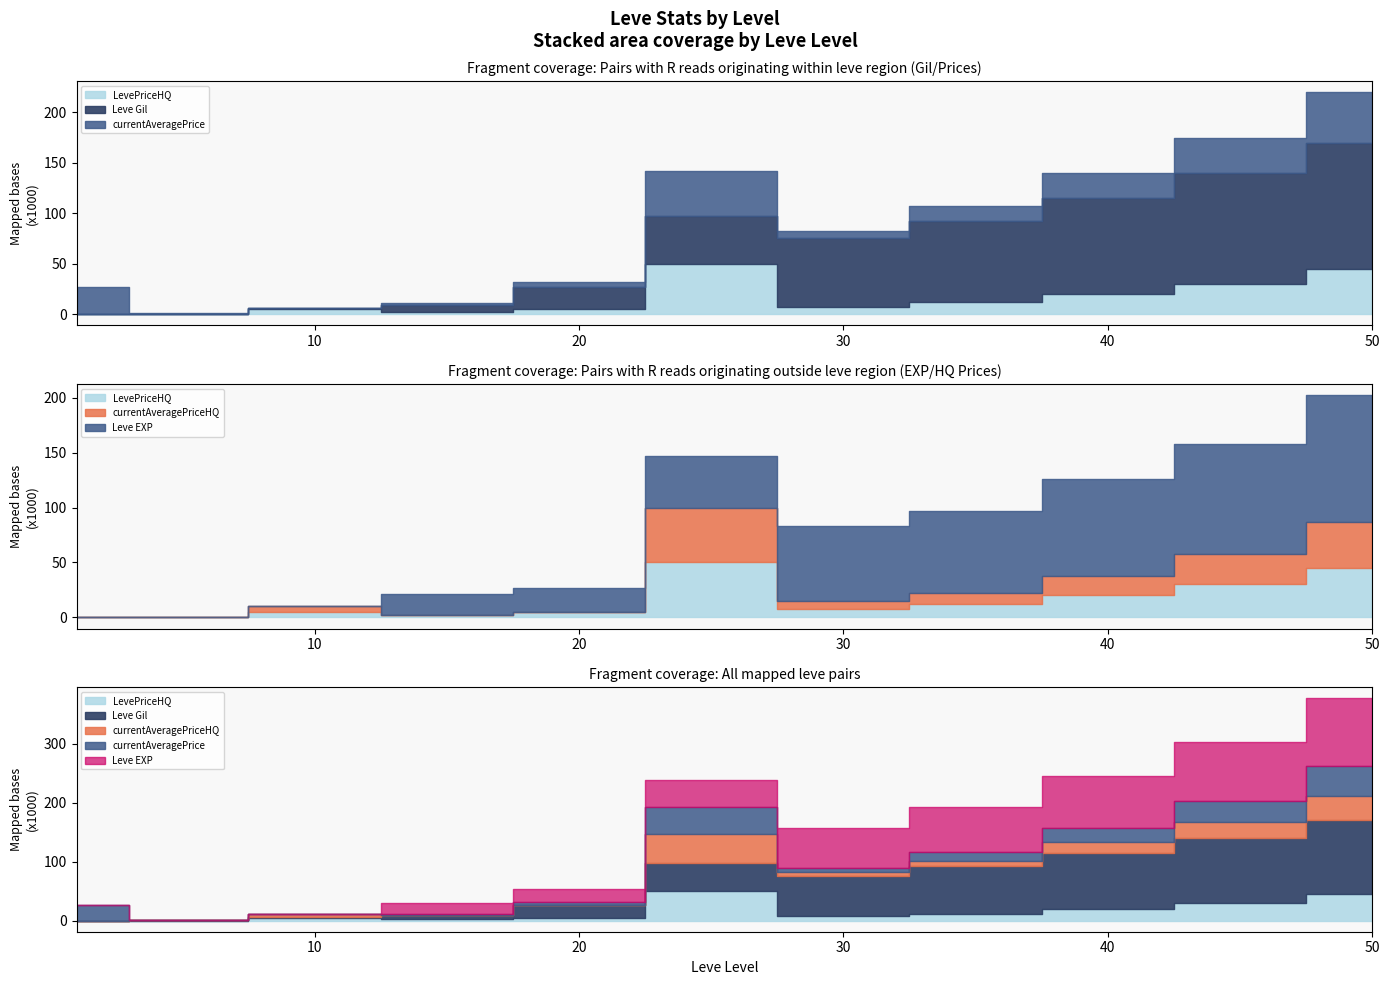

Read the currentAveragePrice value at 40, to the nearest 100.

25000